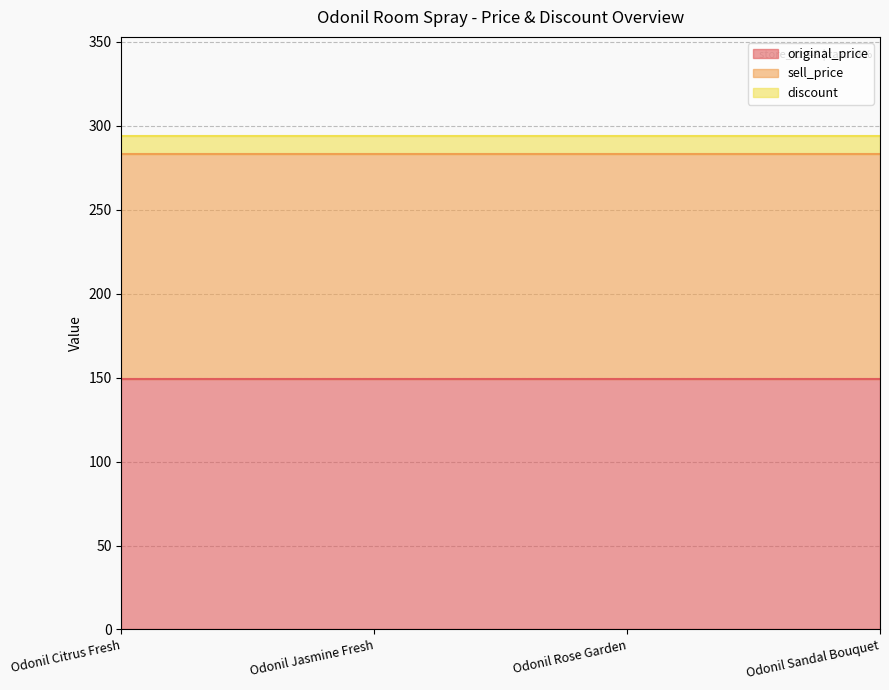

Reading left to right, transcribe all the data shown in this chart.

original_price: Odonil Citrus Fresh=149	Odonil Jasmine Fresh=149	Odonil Rose Garden=149	Odonil Sandal Bouquet=149
sell_price: Odonil Citrus Fresh=134	Odonil Jasmine Fresh=134	Odonil Rose Garden=134	Odonil Sandal Bouquet=134
discount: Odonil Citrus Fresh=11	Odonil Jasmine Fresh=11	Odonil Rose Garden=11	Odonil Sandal Bouquet=11